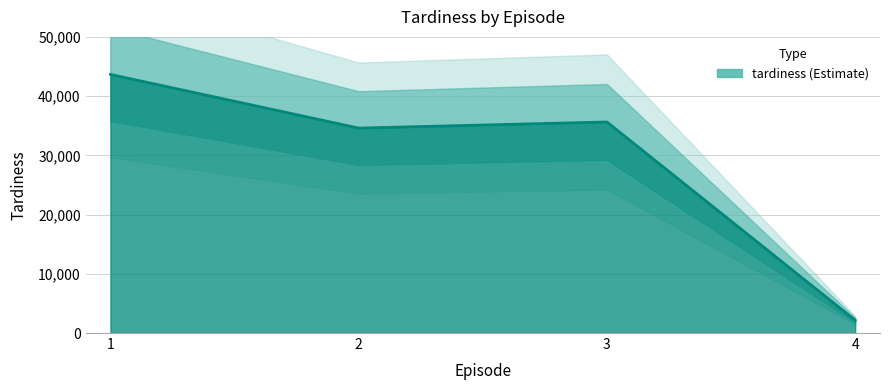

How many lines are shown in the chart?

1